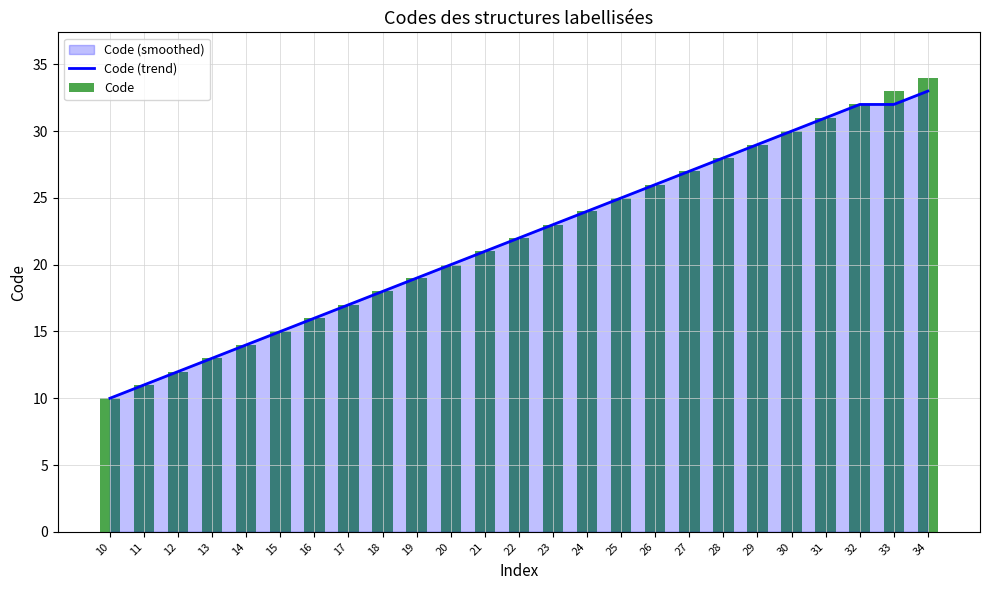

What is the greatest value displayed?

34